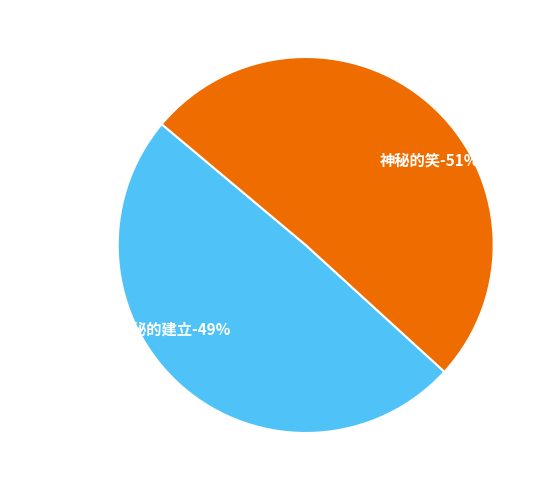

Approximately how many times larger is the value at 神秘的笑 compared to 布宜诺斯艾利斯神秘的建立?

1.0